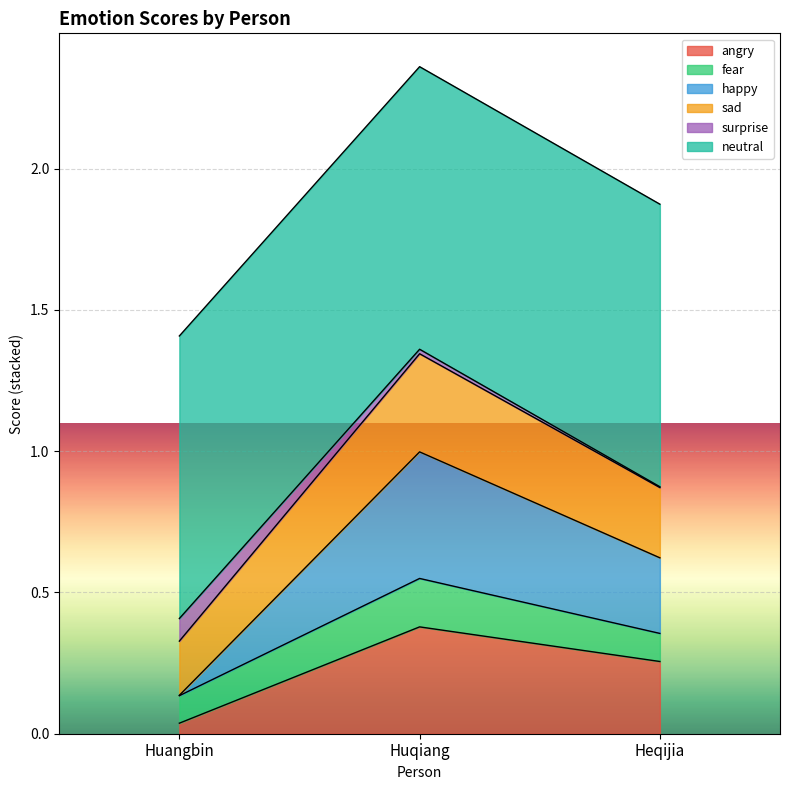

What are all the series names shown in the legend?

angry, fear, happy, sad, surprise, neutral